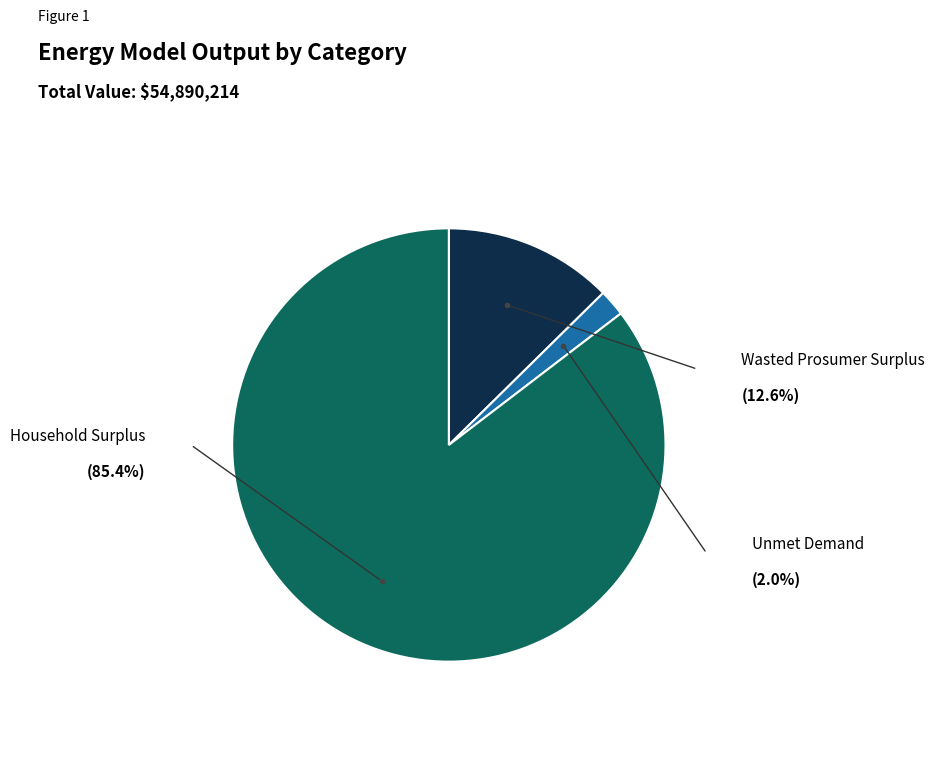

Does any single category account for the majority?

Yes